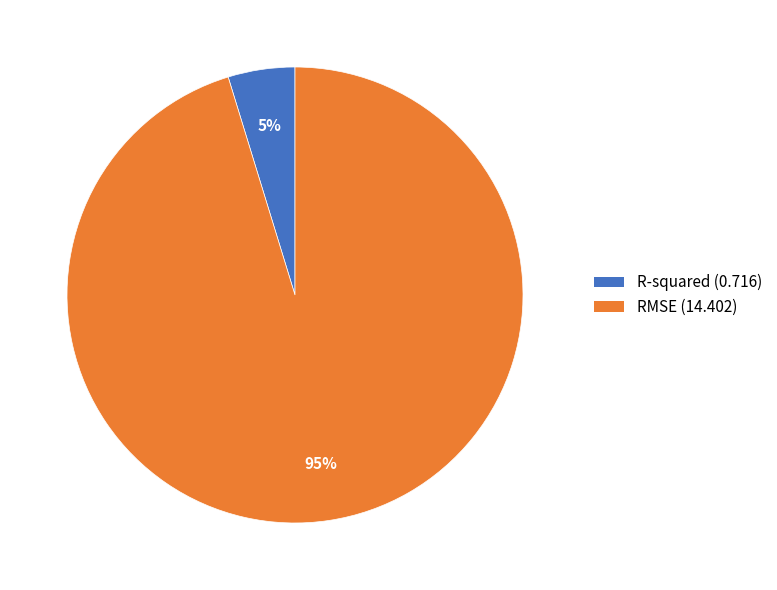

Between R-squared and RMSE, which is larger?

RMSE